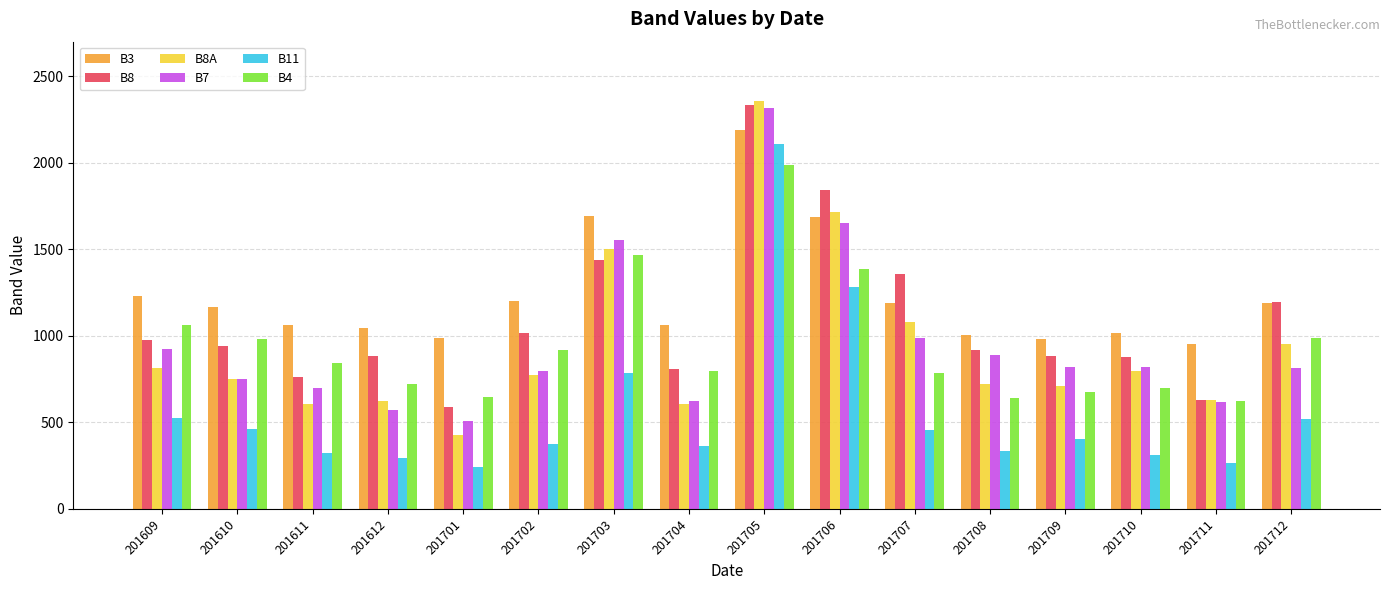

At how many categories does at least one series exceed 692?

16